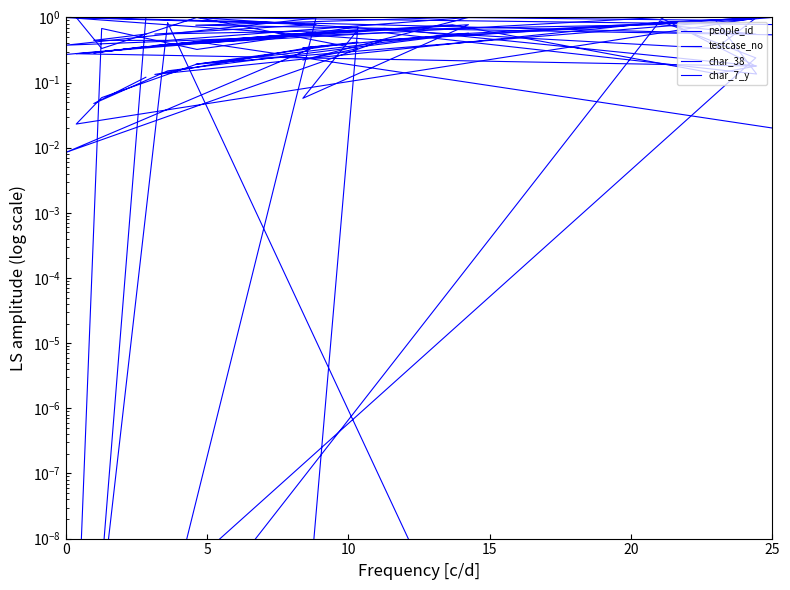

The people_id series shows 0.3 at 5. True or false?

True